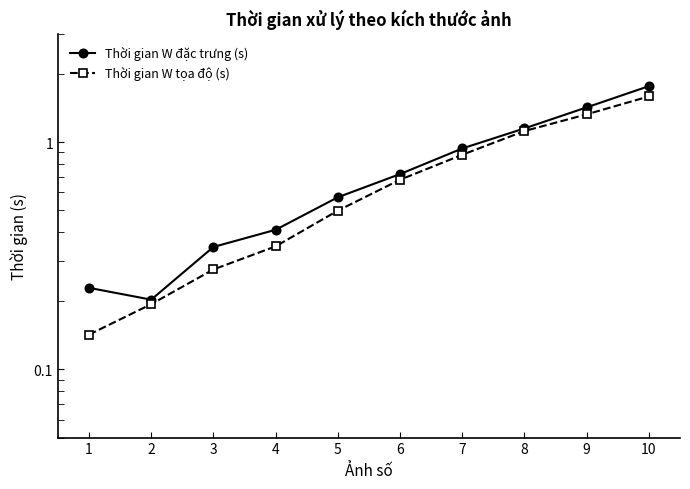

What is the spread (max minus min) of values at 7?

0.1